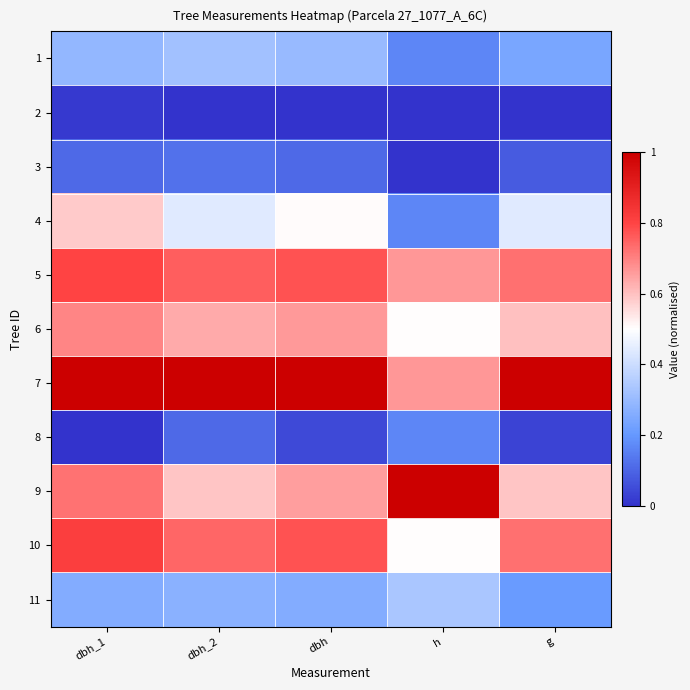

Which category has the lowest value across all series?

dbh_2